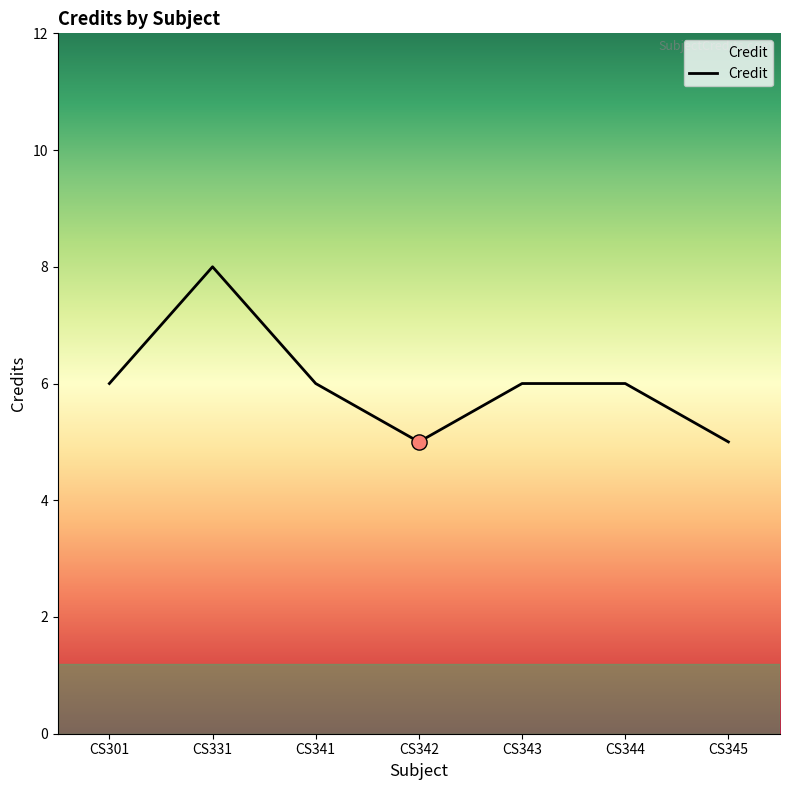

Approximately how many times larger is the value at CS344 compared to CS345?

1.2